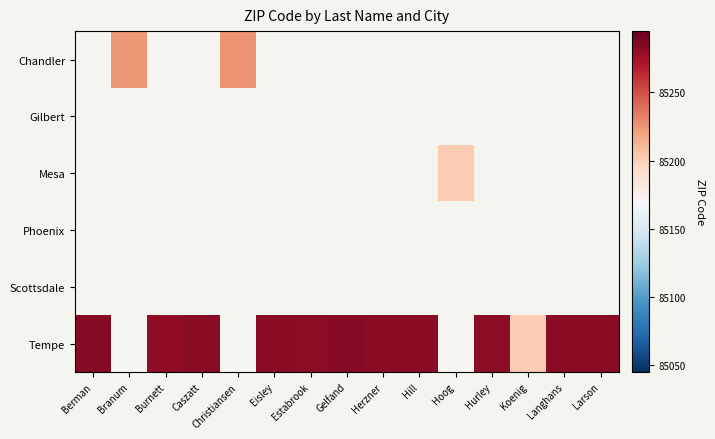

How many values in Tempe are above zero?

12